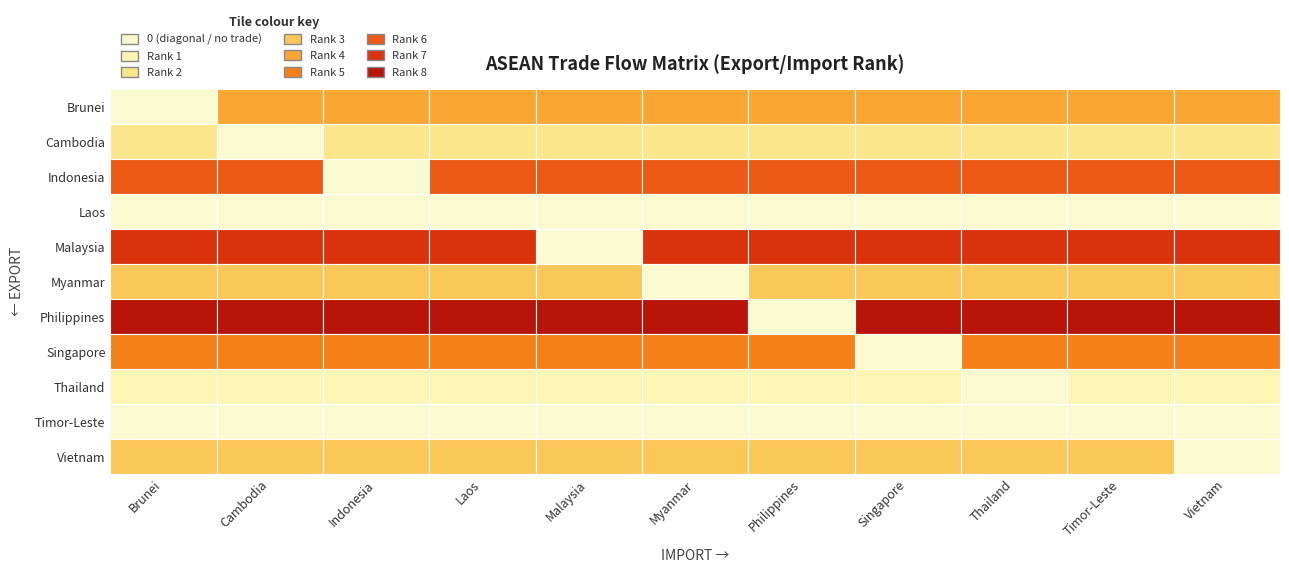

How many categories are shown in the chart?

11